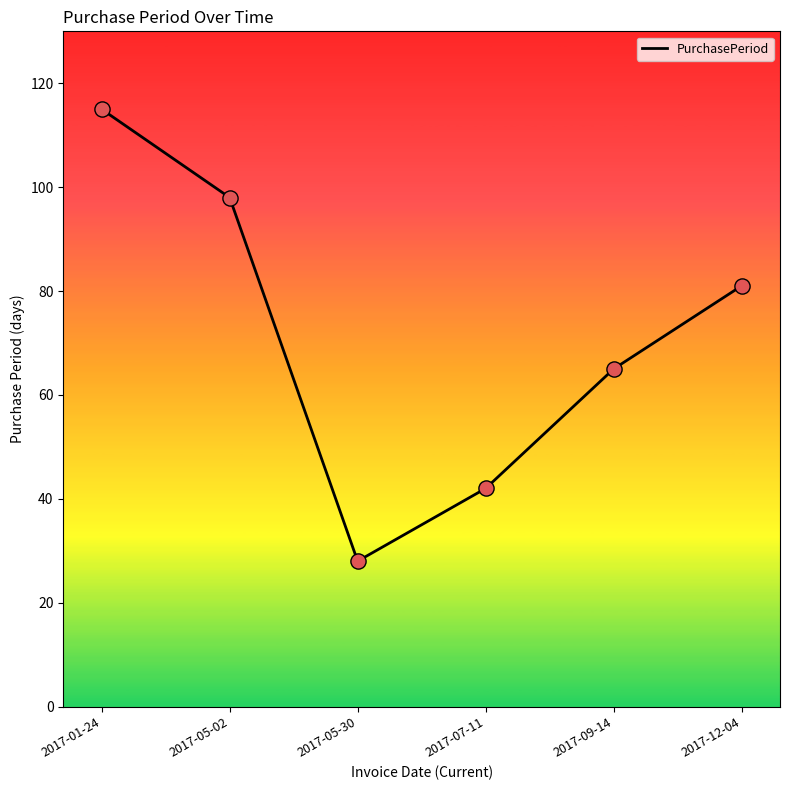

Which has a higher value, 2017-01-24 or 2017-12-04?

2017-01-24